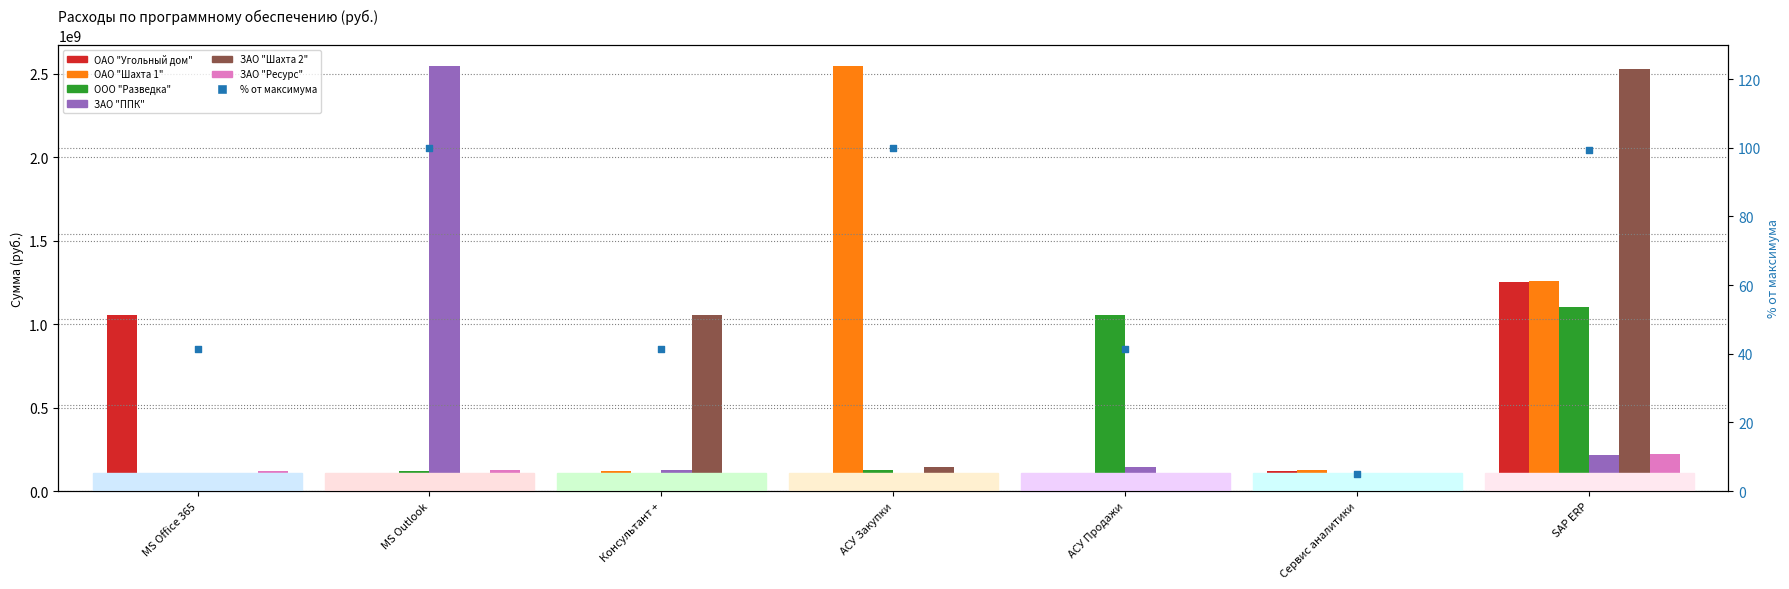

Is the value of ЗАО "Ресурс" at Сервис аналитики greater than the value of OАО "Шахта 1" at MS Office 365?

Yes